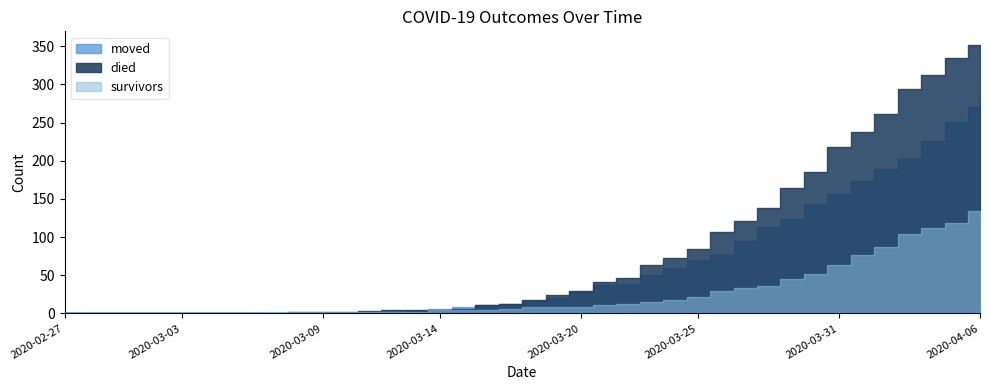

Reading left to right, list all the values displayed in this chart.

moved: 0	0	0	0	0	0	0	0	1	0	0	1	1	1	2	3	6	8	11	13	16	20	28	37	39	51	59	70	76	95	113	124	144	157	173	189	202	226	251	270
died: 0	0	0	0	0	0	0	0	0	0	2	2	2	3	4	4	4	6	11	13	17	24	29	41	47	64	72	84	107	121	138	164	185	218	238	261	294	313	335	352
survivors: 0	0	0	0	0	0	1	1	1	2	2	2	2	2	2	2	4	4	5	6	8	8	9	11	13	15	18	22	30	33	36	45	52	63	77	87	104	112	118	134